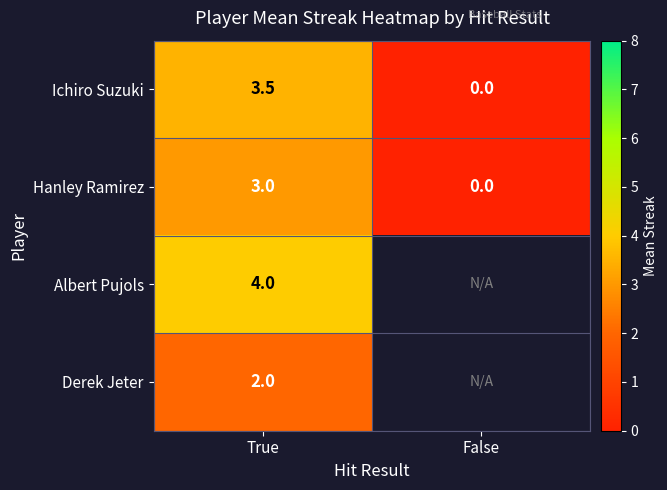

The Derek Jeter series shows 2.0 at True. True or false?

True